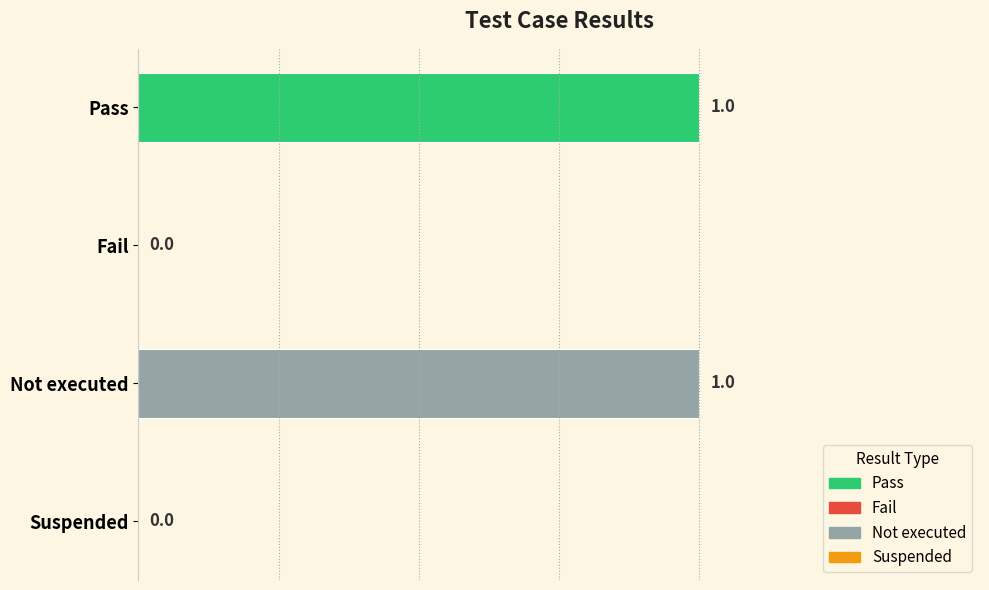

The value at Suspended is 0. True or false?

True